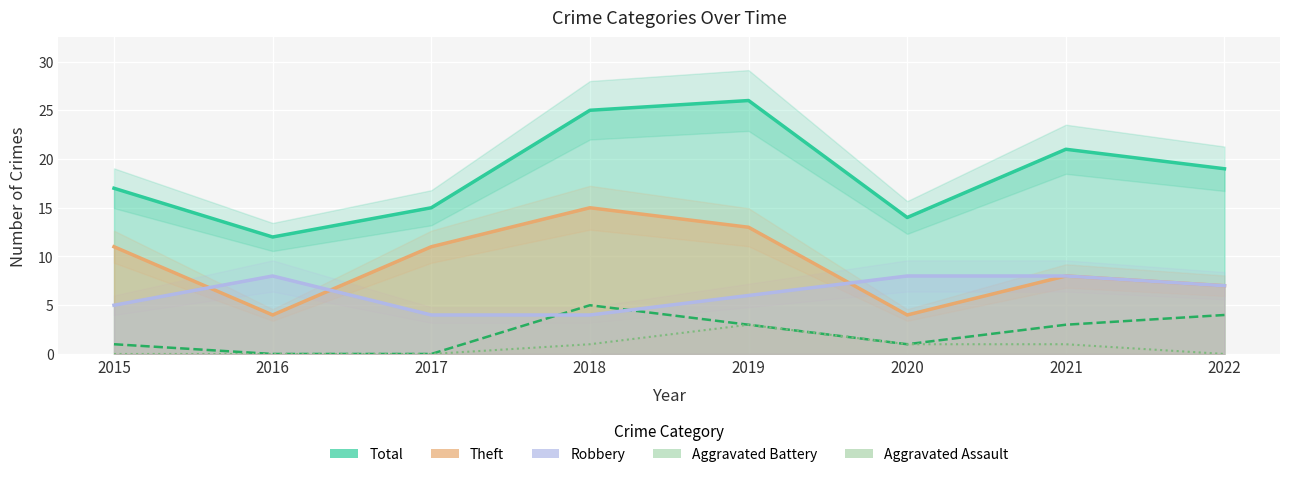

What is the difference between the highest and lowest values at 2015?

17